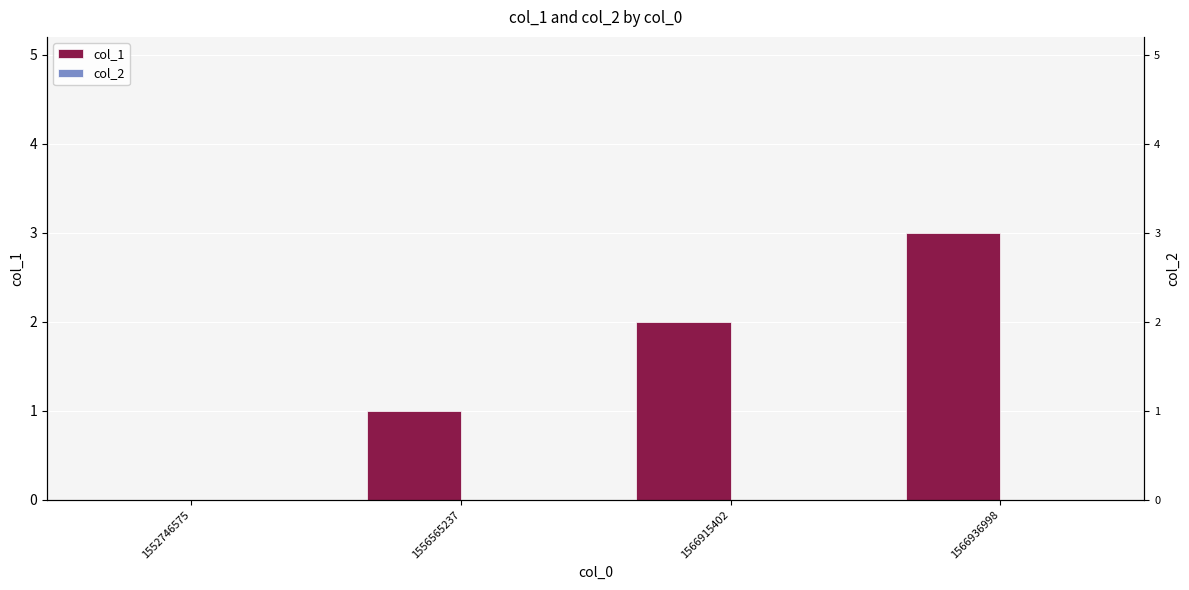

Which series has the largest total across all categories?

col_1